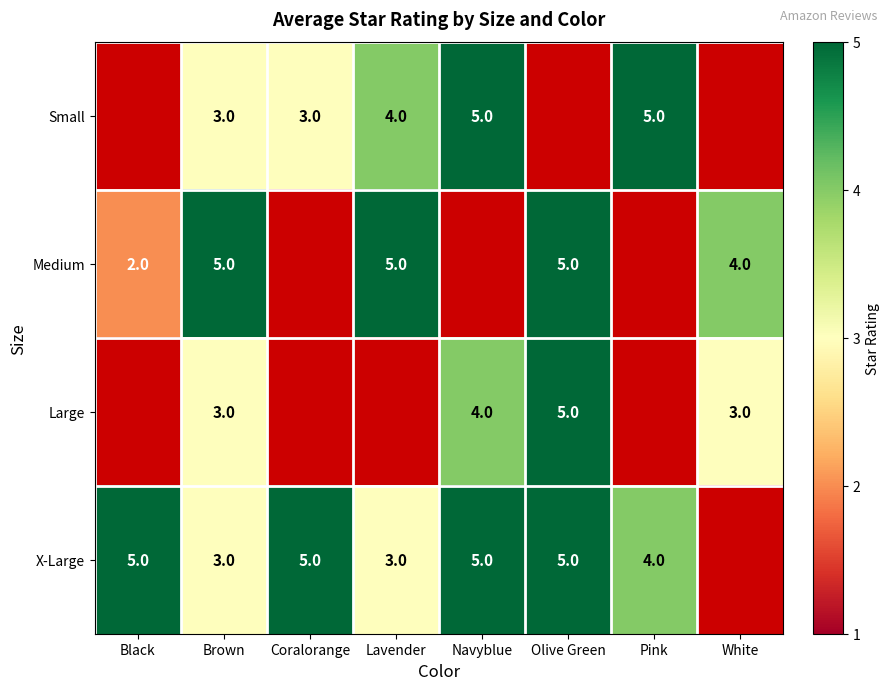

What is the sum of the X-Large values at Navyblue and Black?

10